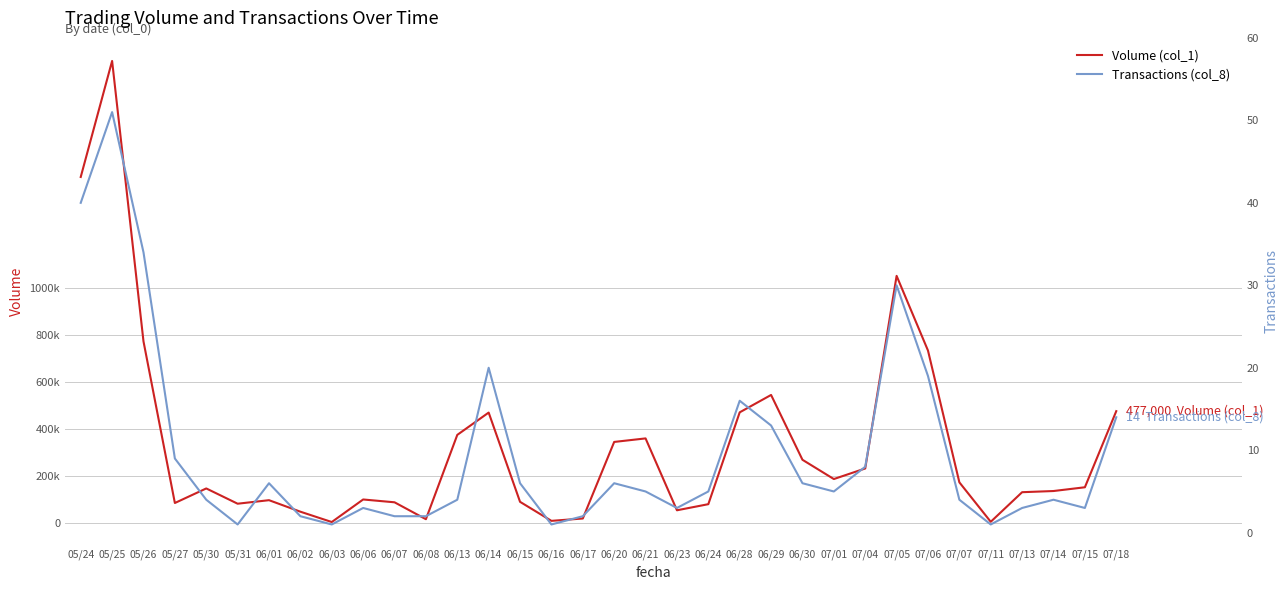

What is the difference between the maximum and minimum values in the Transactions (col_8) series?

50